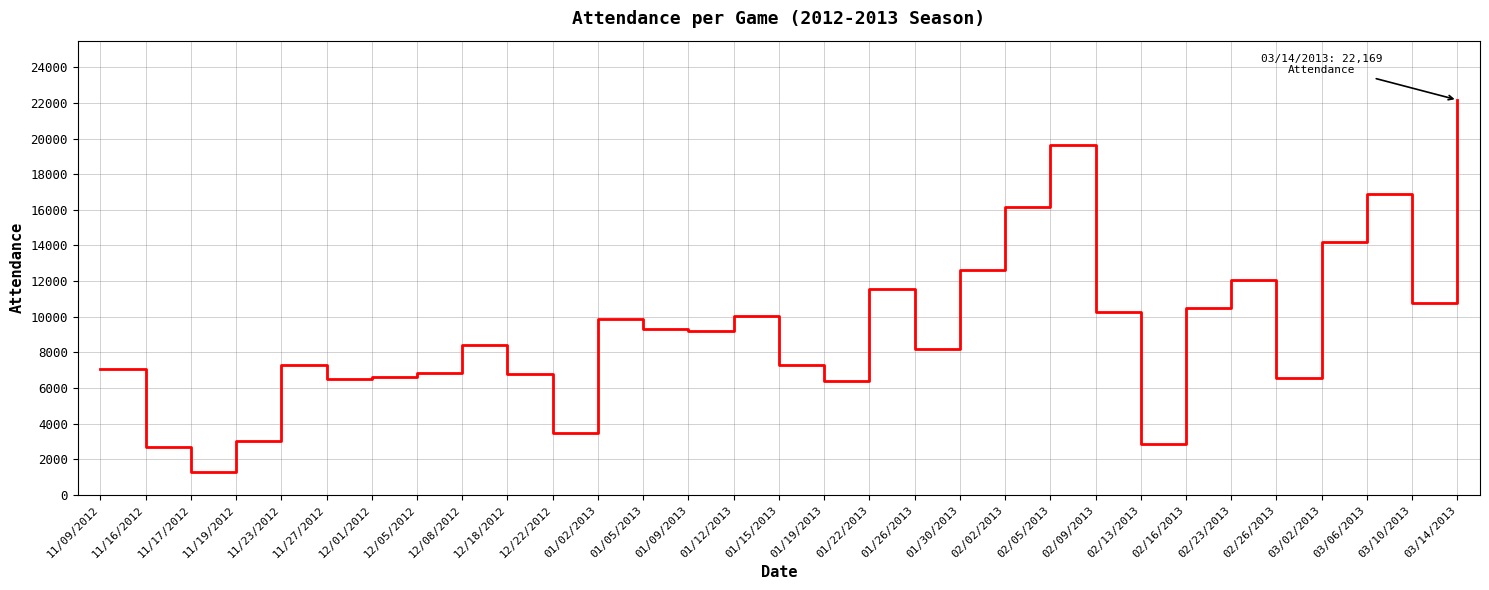

What is the difference between the maximum and minimum values?

20903